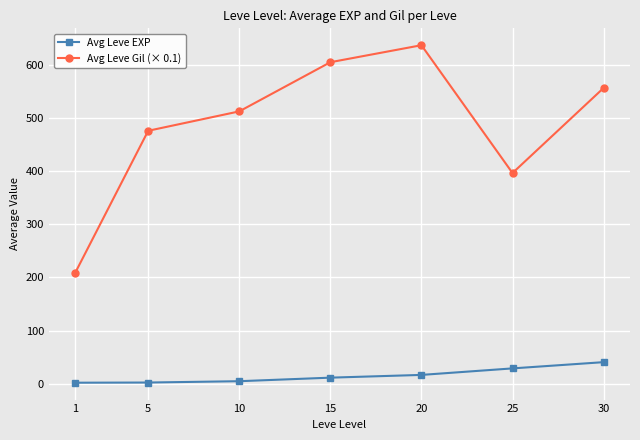

How many categories are shown in the chart?

7